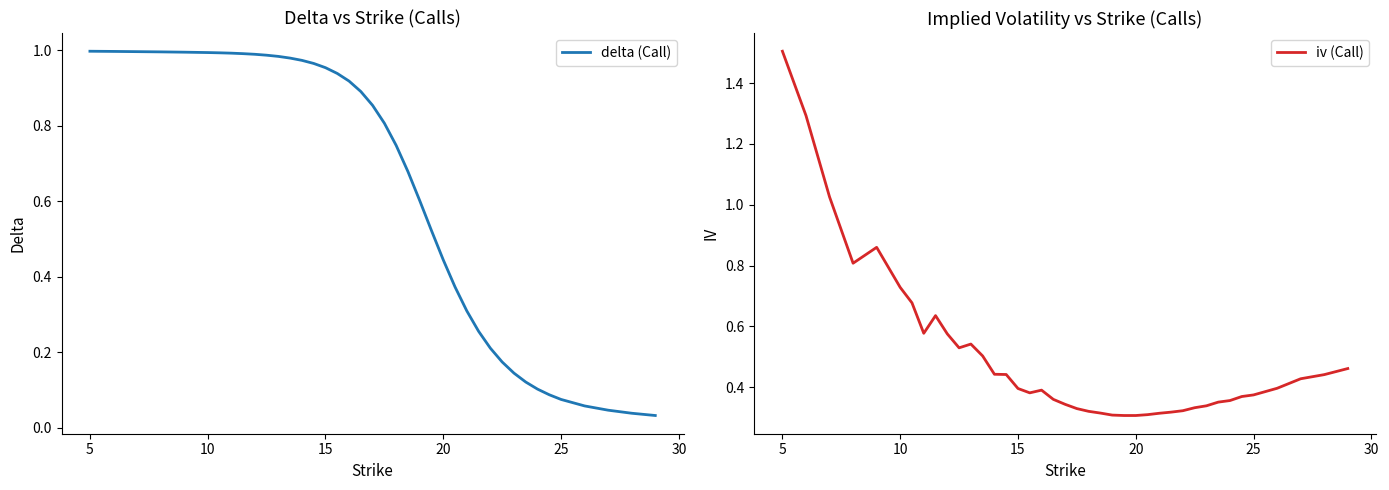

Does the chart have visible grid lines?

No